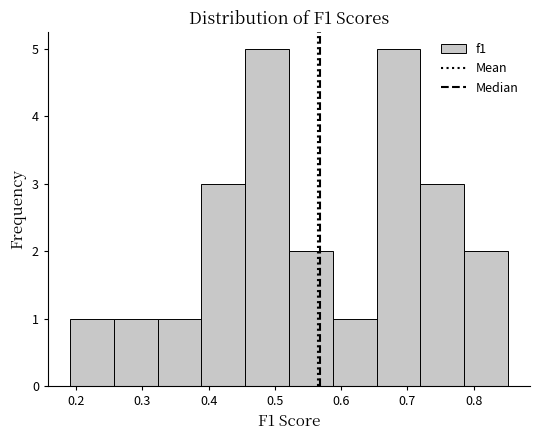

Reading left to right, transcribe this chart: for each bar, give the range it covers on the x-axis and its height. Neither the bar edges nor the heights are printed on the chart, so give them approximately, as read against the axes.

0.19 to 0.26: 1
0.26 to 0.32: 1
0.32 to 0.39: 1
0.39 to 0.46: 3
0.46 to 0.52: 5
0.52 to 0.59: 2
0.59 to 0.65: 1
0.65 to 0.72: 5
0.72 to 0.79: 3
0.79 to 0.85: 2